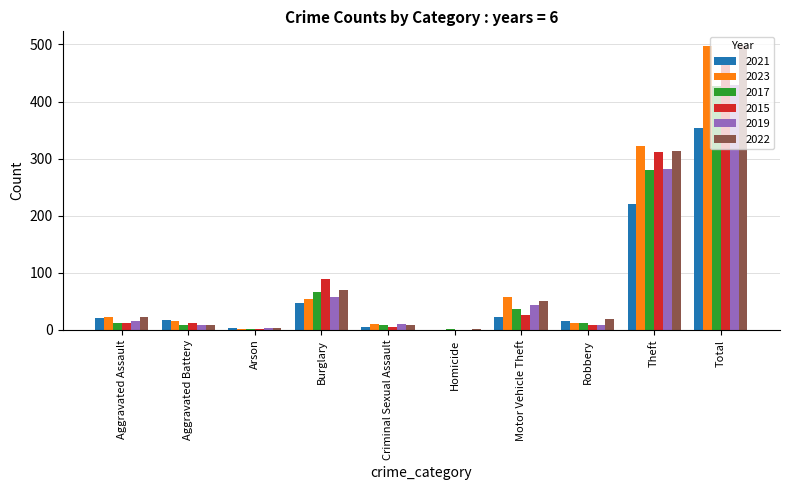

How many groups of bars are there?

10